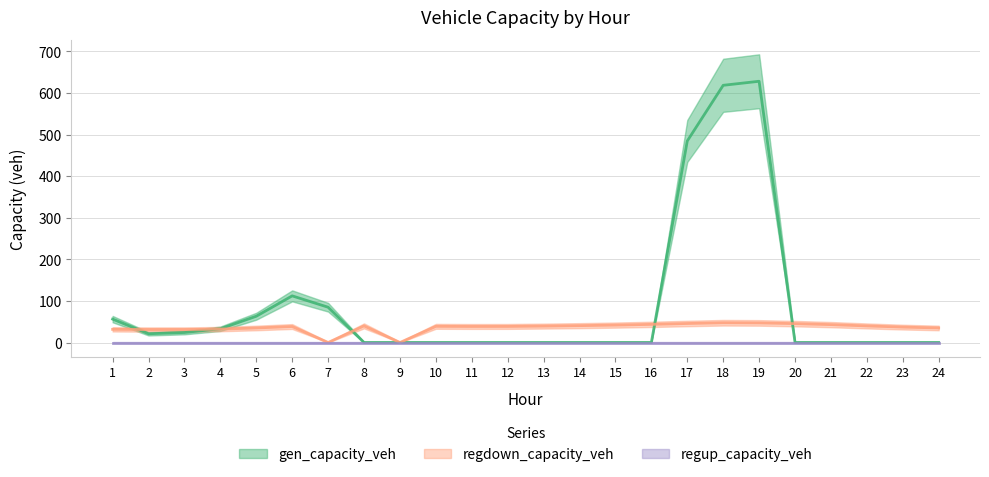

What is the sum of all gen_capacity_veh values?

2126.2